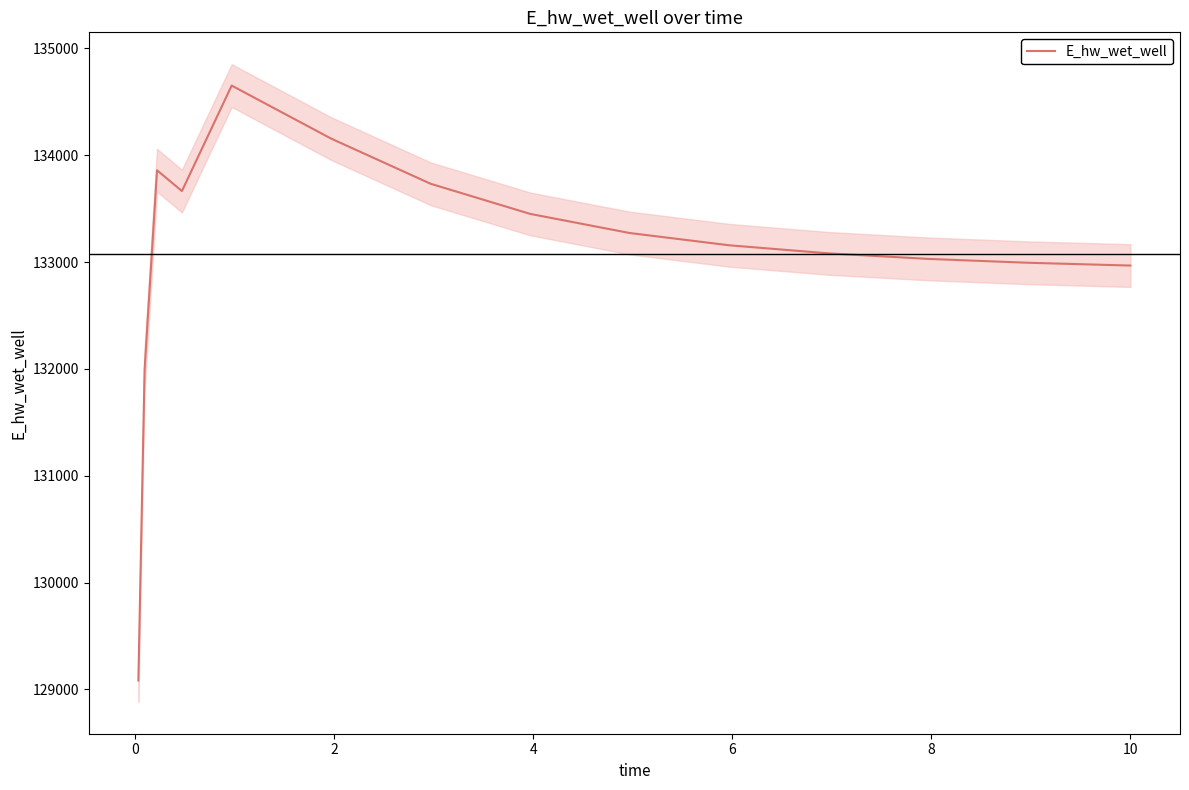

How many interior local peaks (higher than both neighbors) does the data have?

2